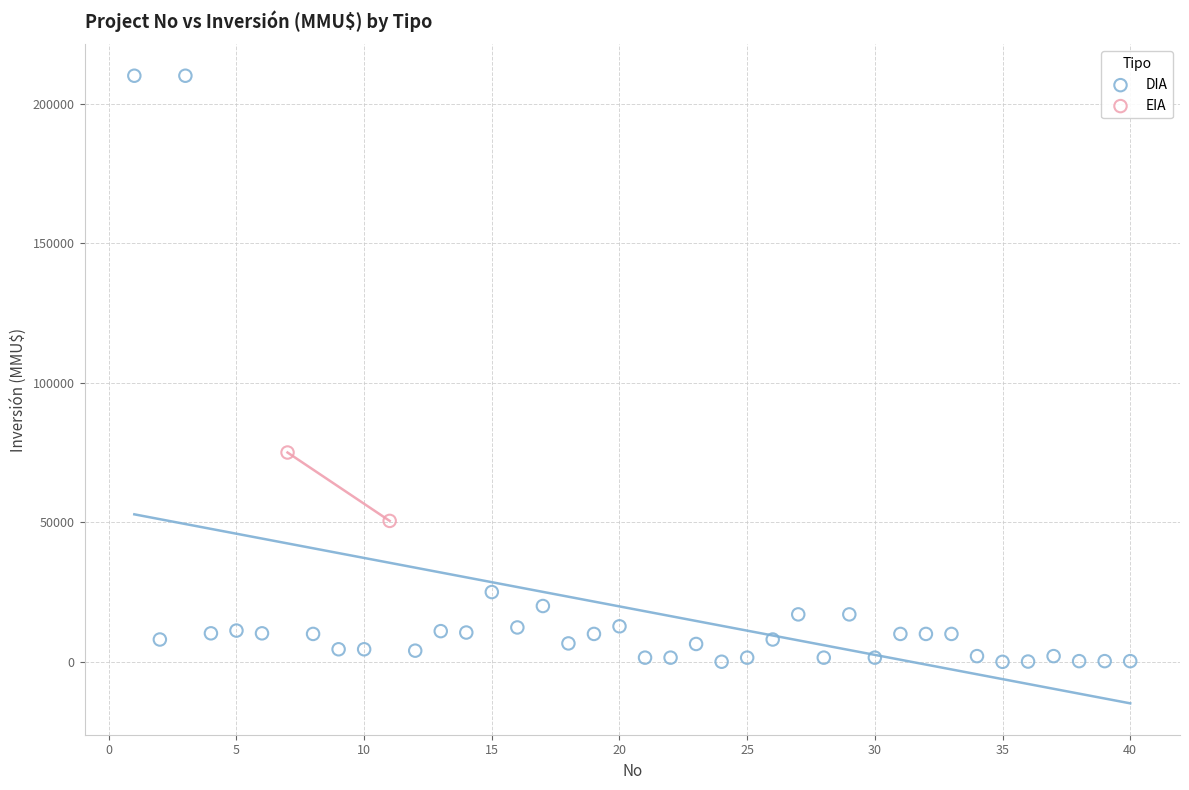

What are all the series names shown in the legend?

DIA, EIA